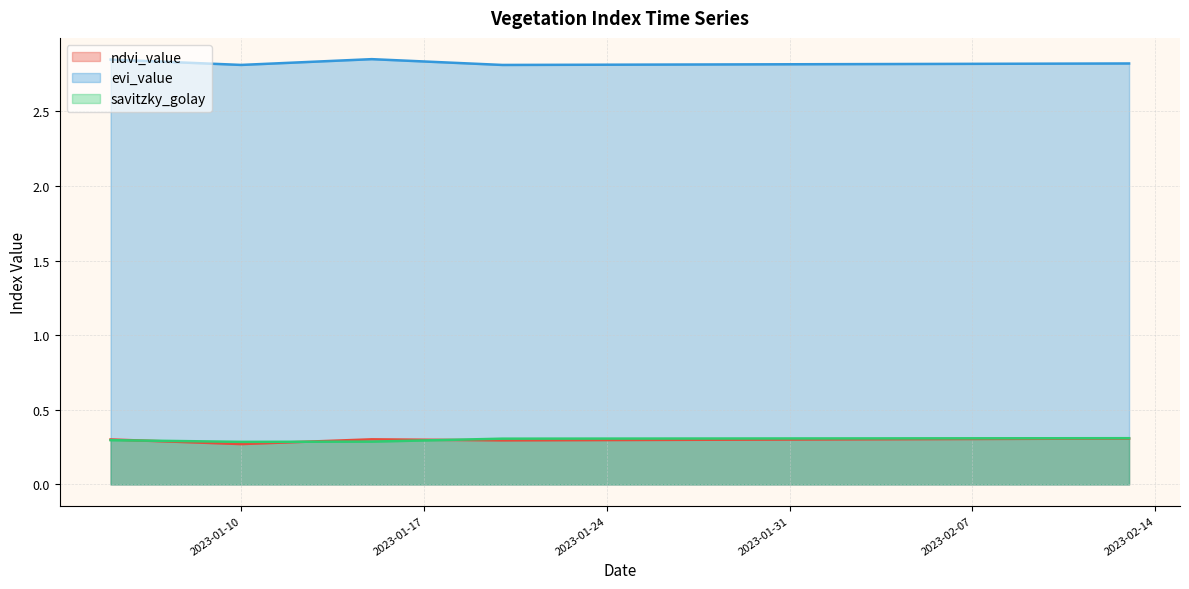

Which series has the largest total across all categories?

evi_value